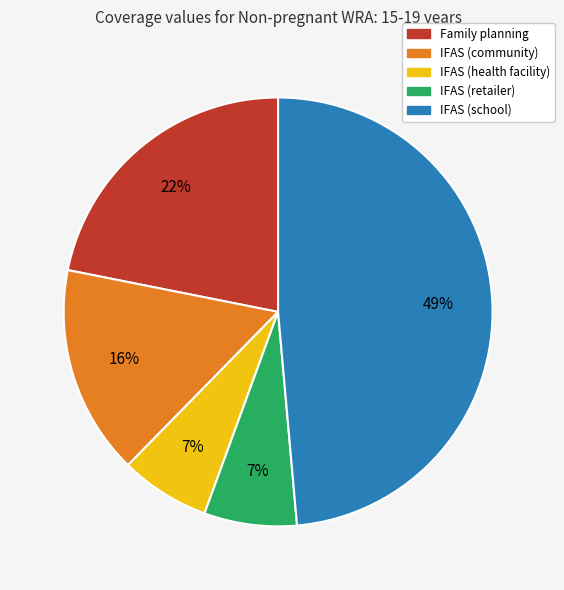

Which has a higher value, Family planning or IFAS (retailer)?

Family planning